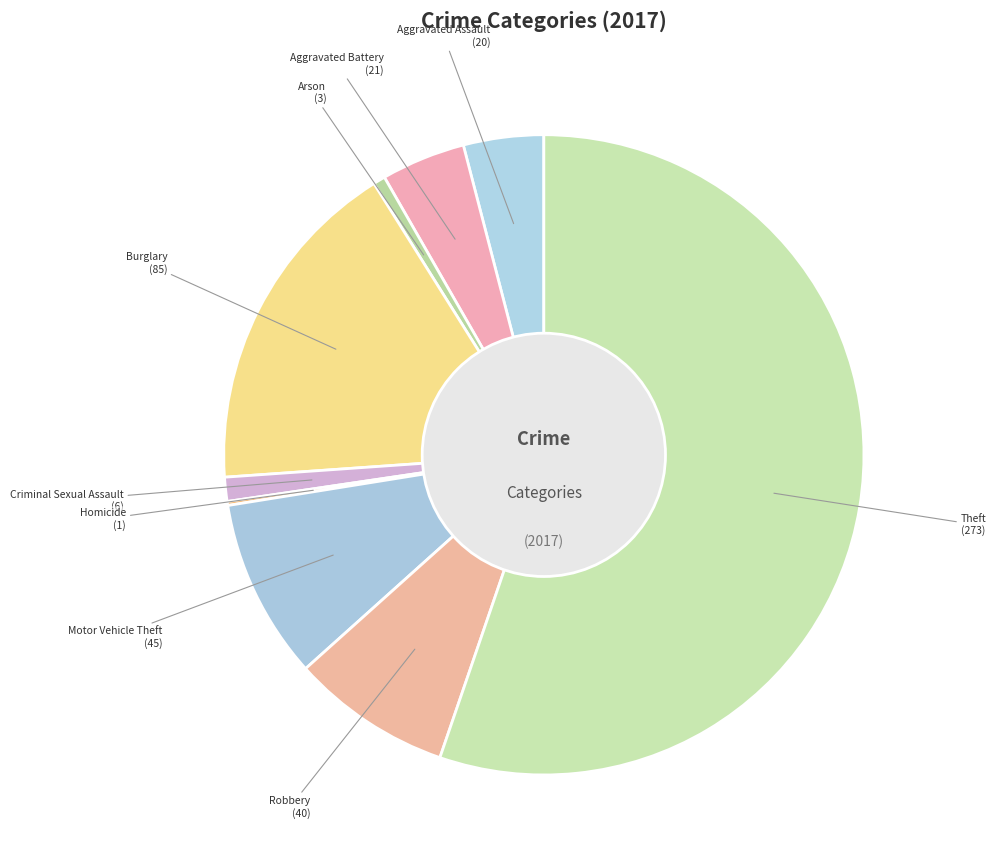

Between Aggravated Battery and Robbery, which is larger?

Robbery